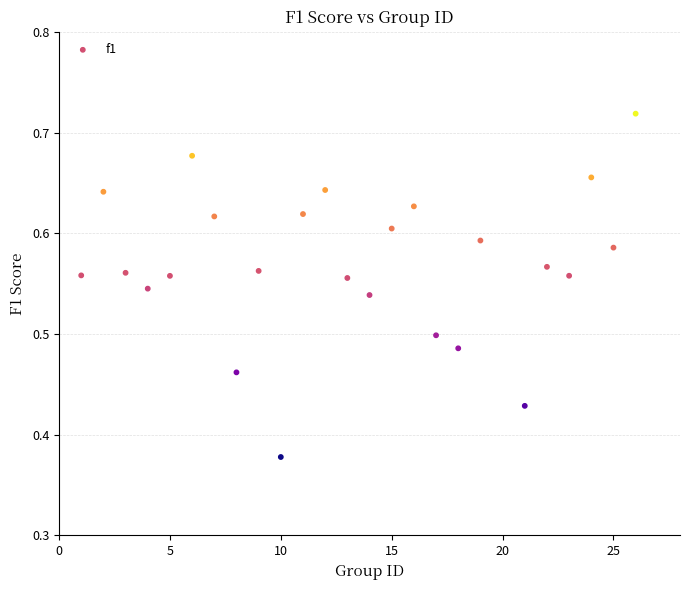

What is the range of Y values (max minus min)?

0.3